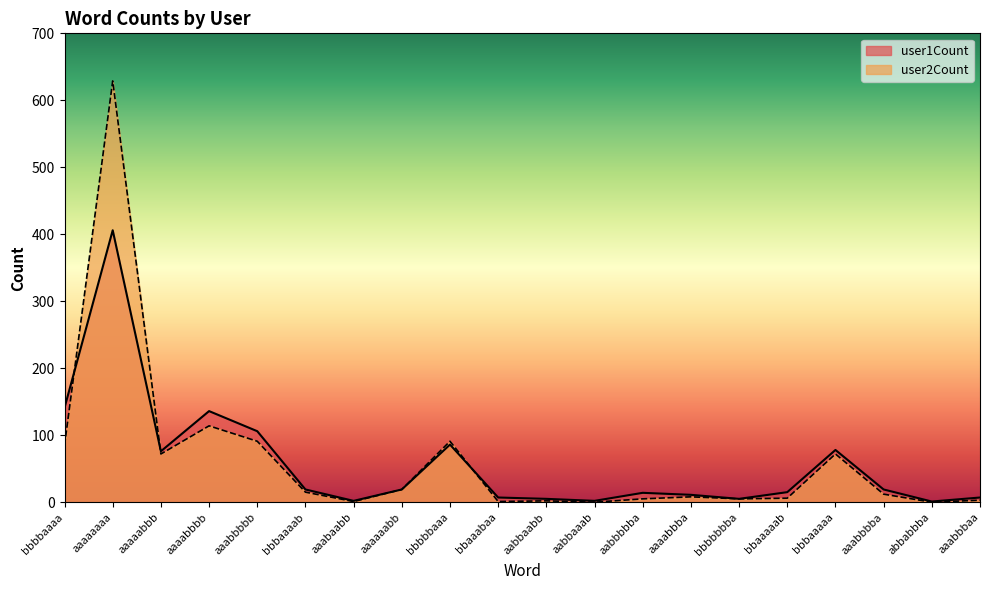

What is the average value of the user1Count series?

58